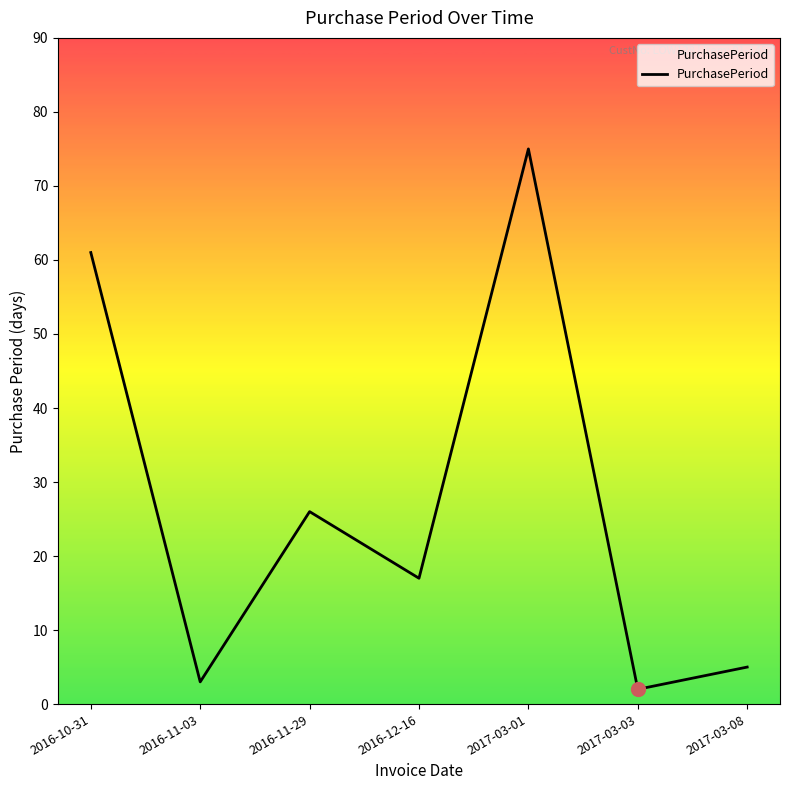

True or false: the data shows 14 at 2016-11-29.

False